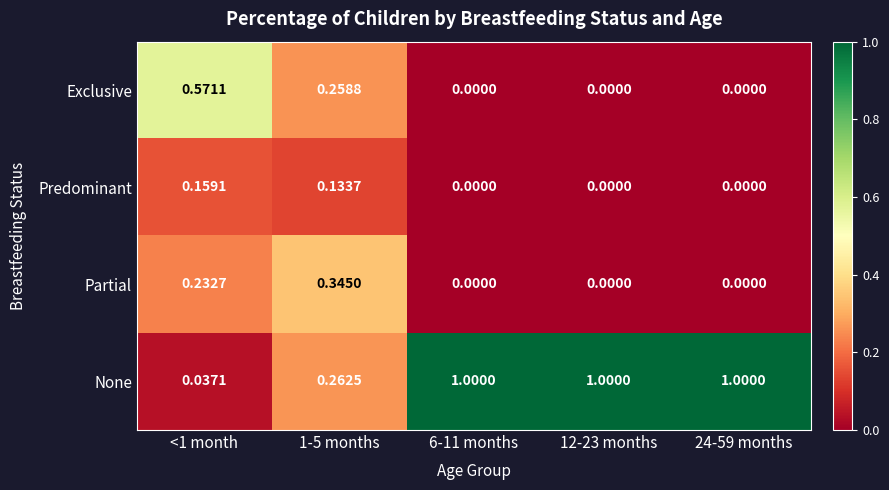

Which series has the widest spread of values?

None